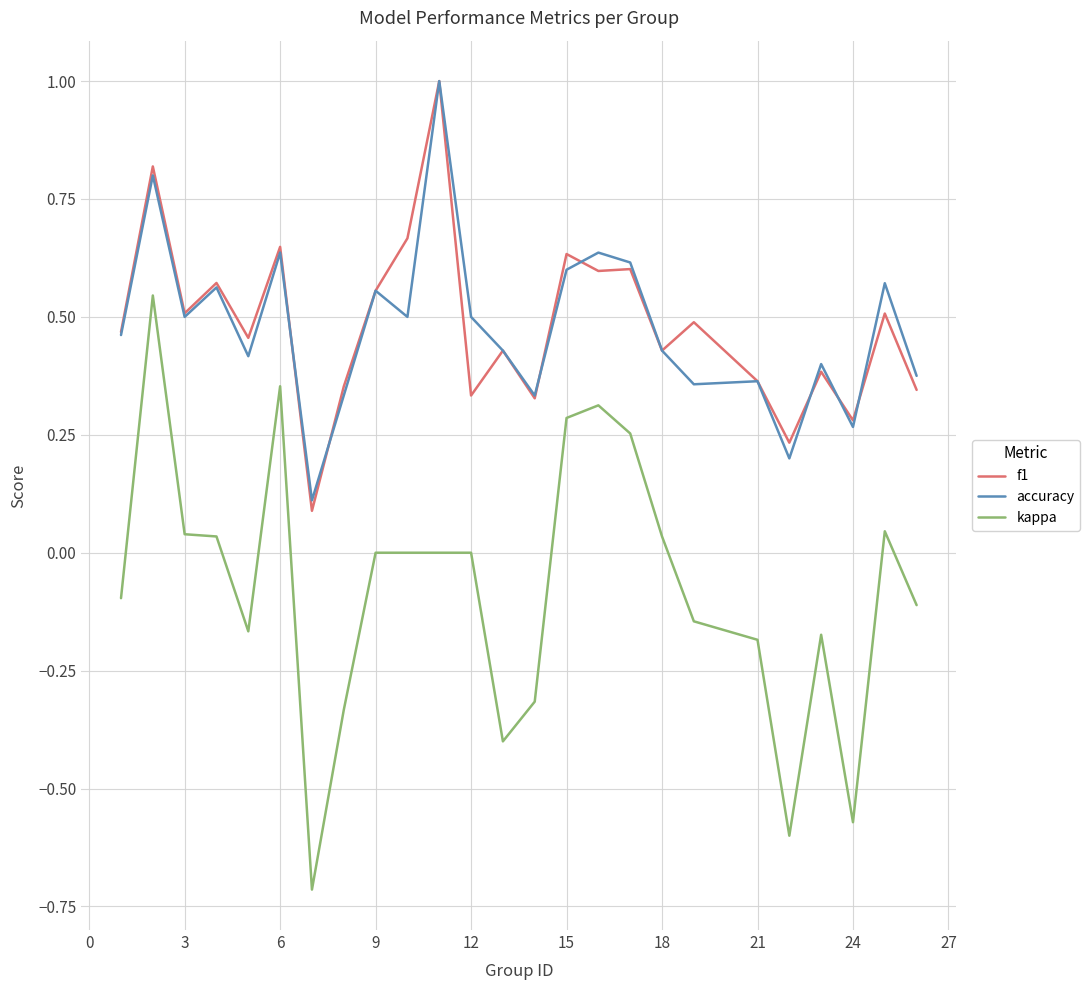

How many lines are shown in the chart?

3